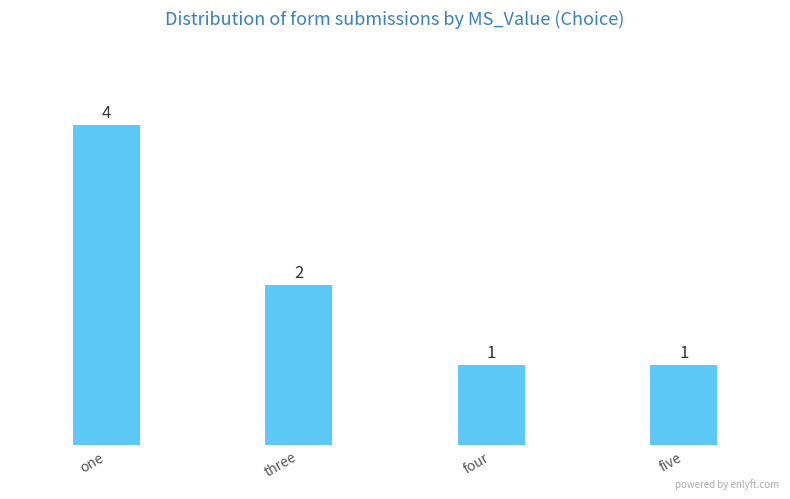

The value at one is 4. True or false?

True